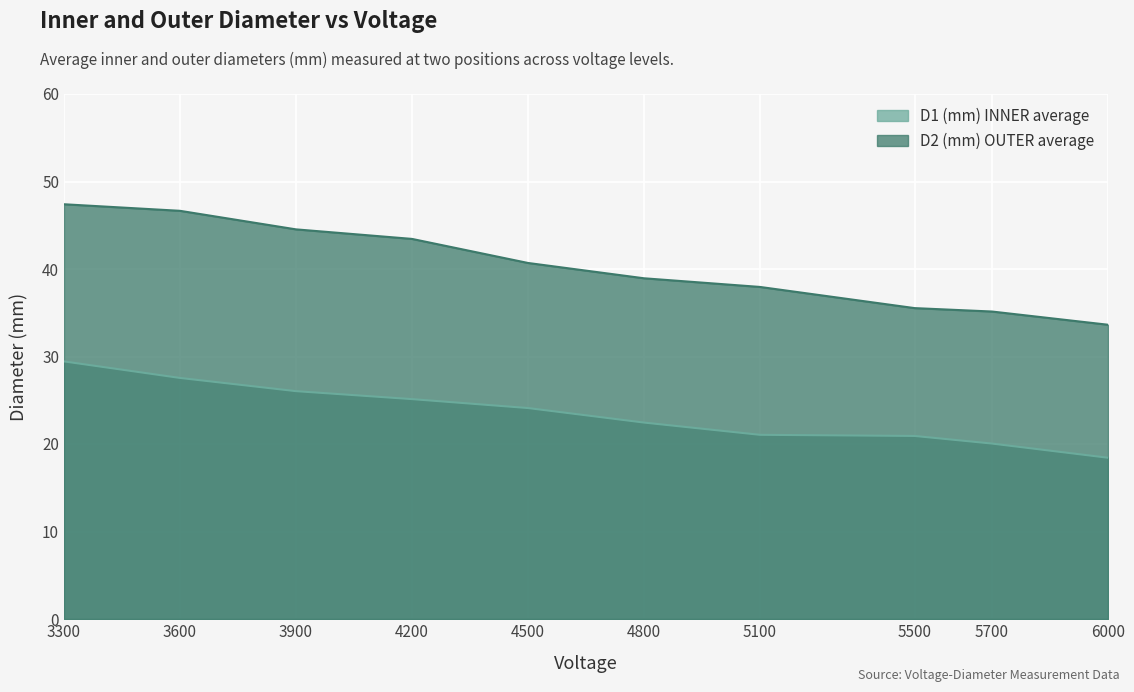

Reading left to right, transcribe all the data shown in this chart.

D1 (mm) INNER average: 29.4	27.6	26.0	25.1	24.1	22.4	21.1	20.9	20.1	18.4
D2 (mm) OUTER average: 47.4	46.6	44.5	43.4	40.7	38.9	38.0	35.5	35.1	33.6